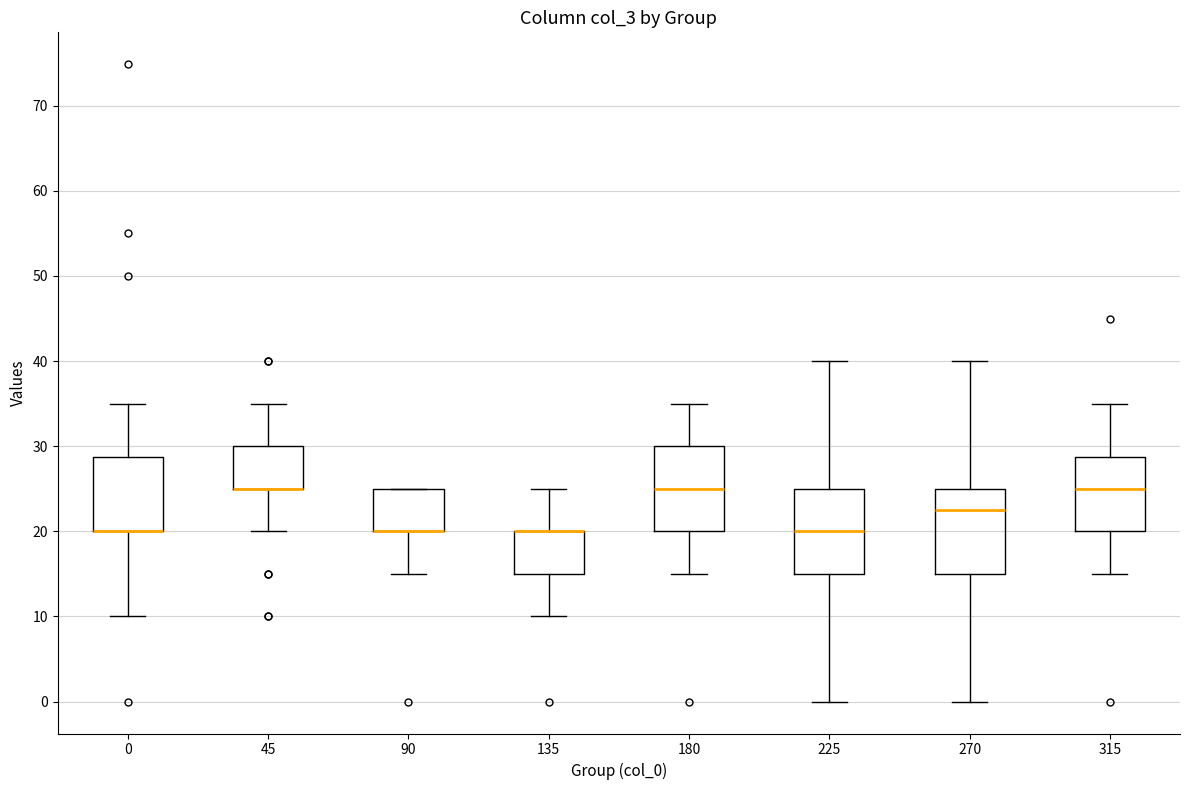

Where does the upper whisker of the box at x = 45 end on the y-axis? The values are not printed on the chart, so give them approximately, as read against the axis.

35